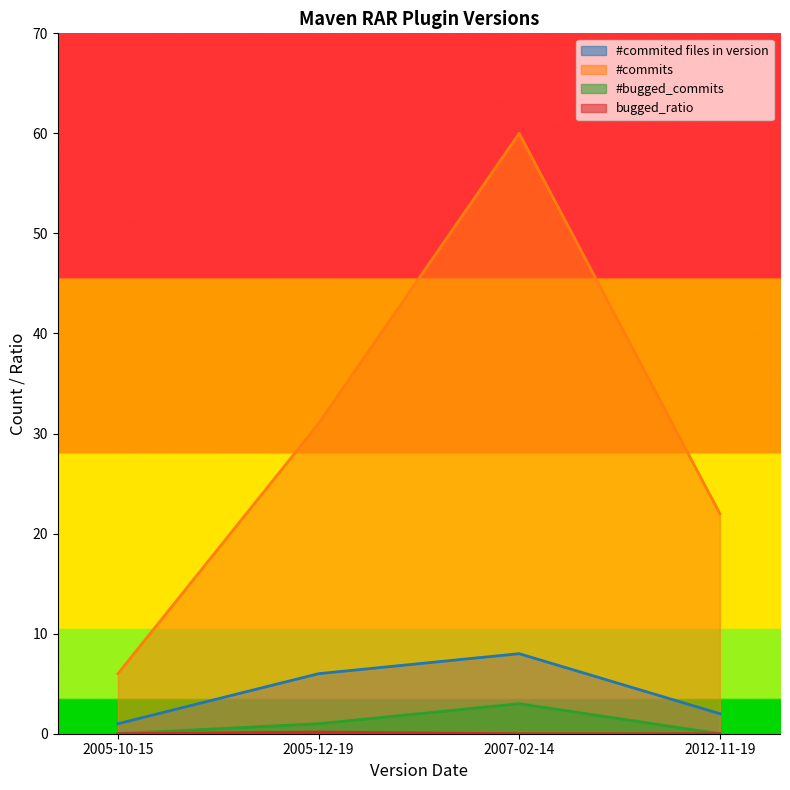

How many interior local peaks does the #commits series have?

1